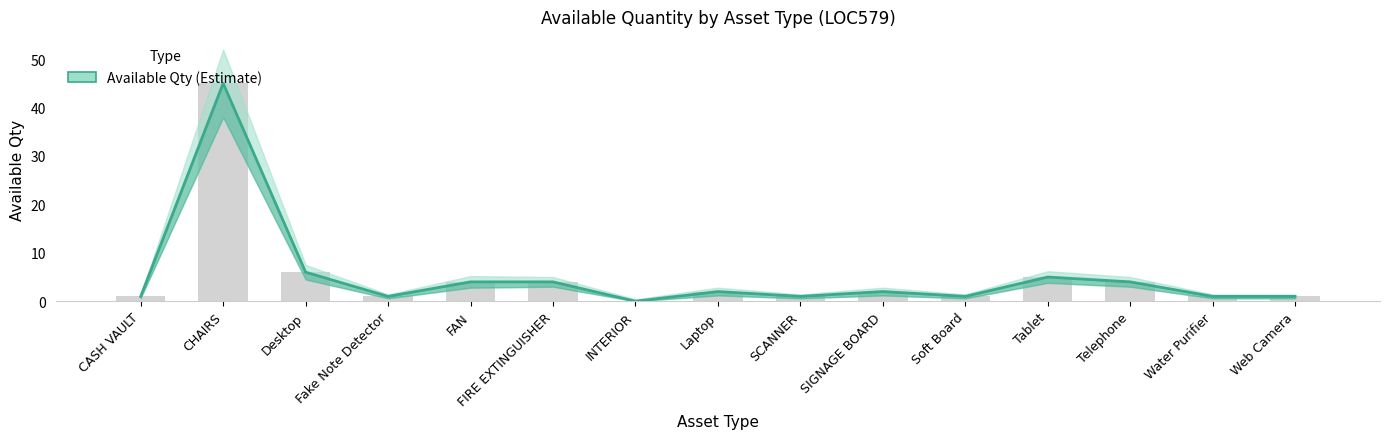

Where does the data first go above 2?

CHAIRS